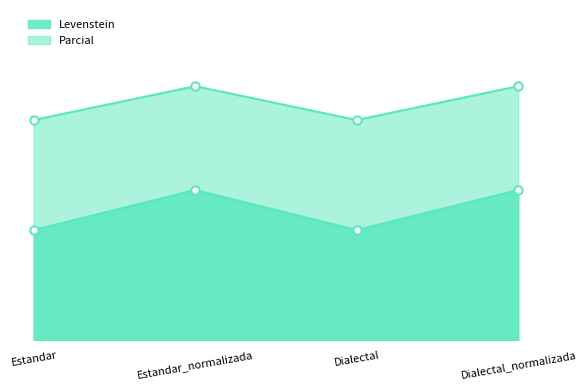

True or false: Parcial has a value of 16.7 at Estandar.

True